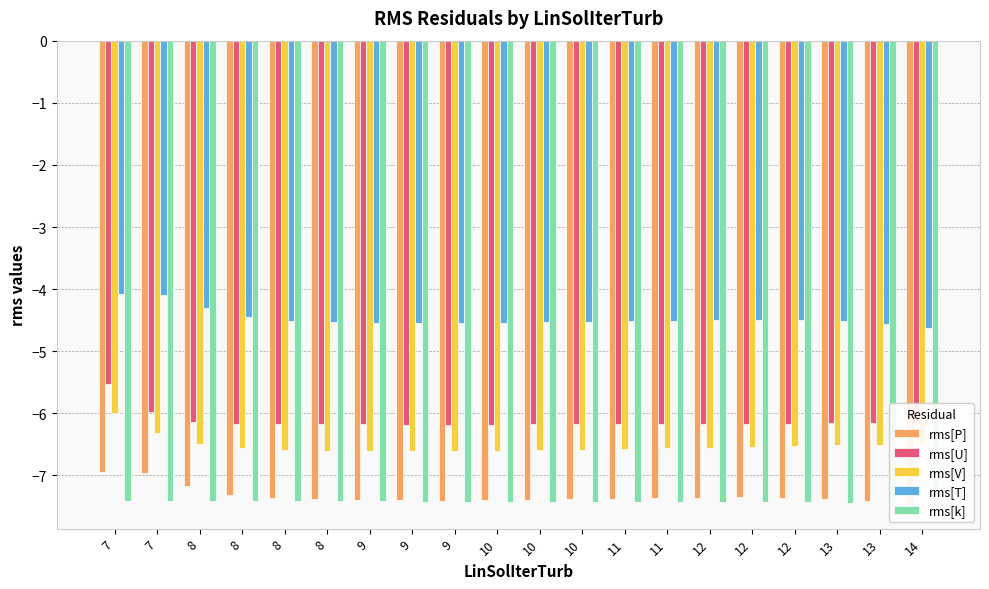

What is the average value of the rms[V] series?

-6.5